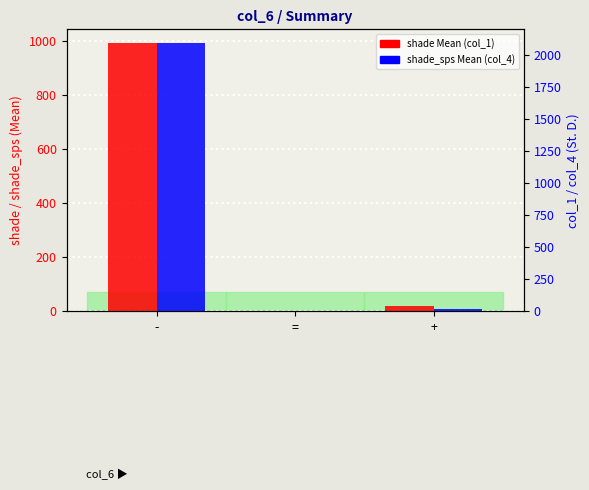

Reading left to right, transcribe all the data shown in this chart.

shade Mean: -=995.2	==0.0	+=20.3
shade_sps Mean: -=2097.4	==0.0	+=20.3